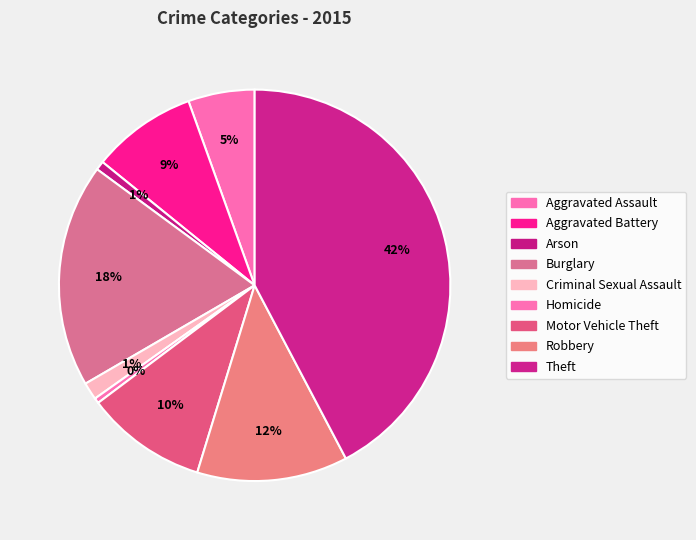

How many segments does this pie chart have?

9